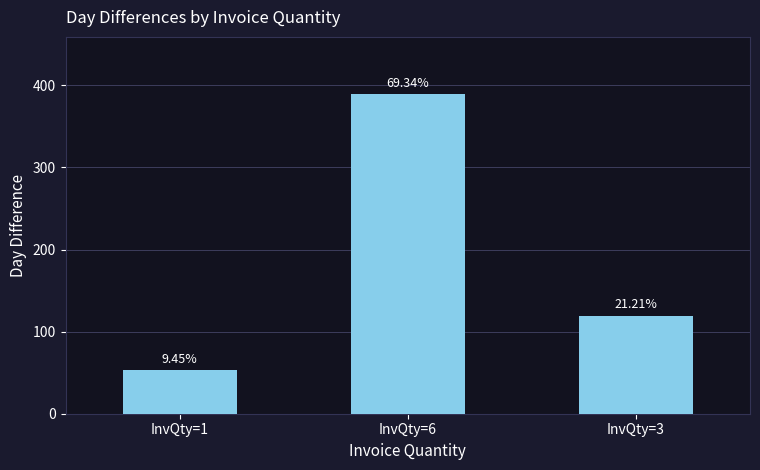

Which label corresponds to the smallest value in the chart?

InvQty=1